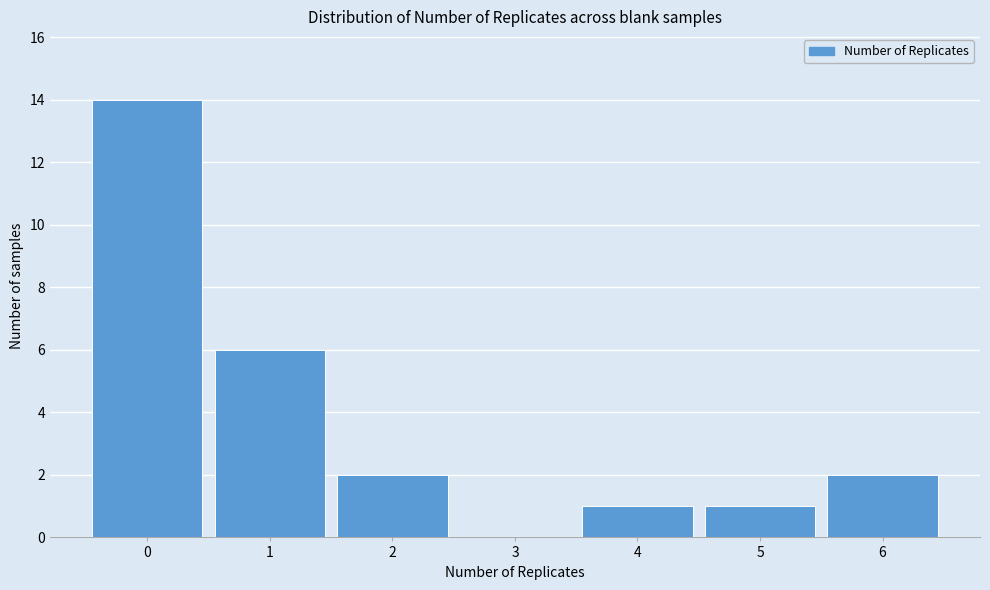

Reading left to right, list every bar in this chart as the range it spans on the x-axis followed by its height. The values are not printed on the chart, so give them approximately, as read against the axis.

-0.5 to 0.5: 14
0.5 to 1.5: 6
1.5 to 2.5: 2
2.5 to 3.5: 0
3.5 to 4.5: 1
4.5 to 5.5: 1
5.5 to 6.5: 2